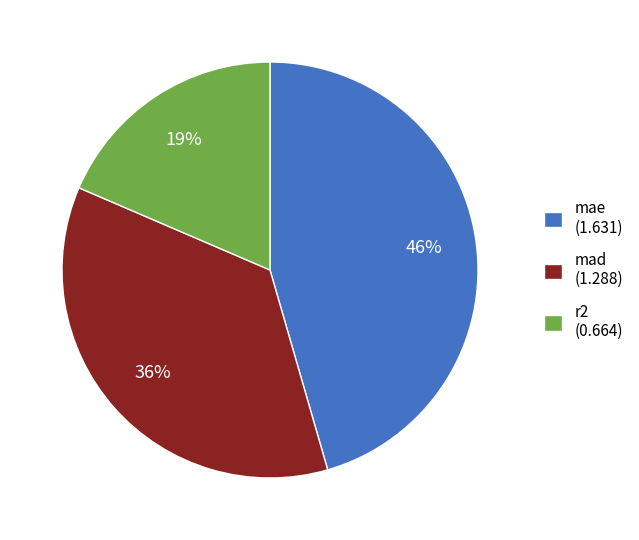

Which slice is the largest?

mae